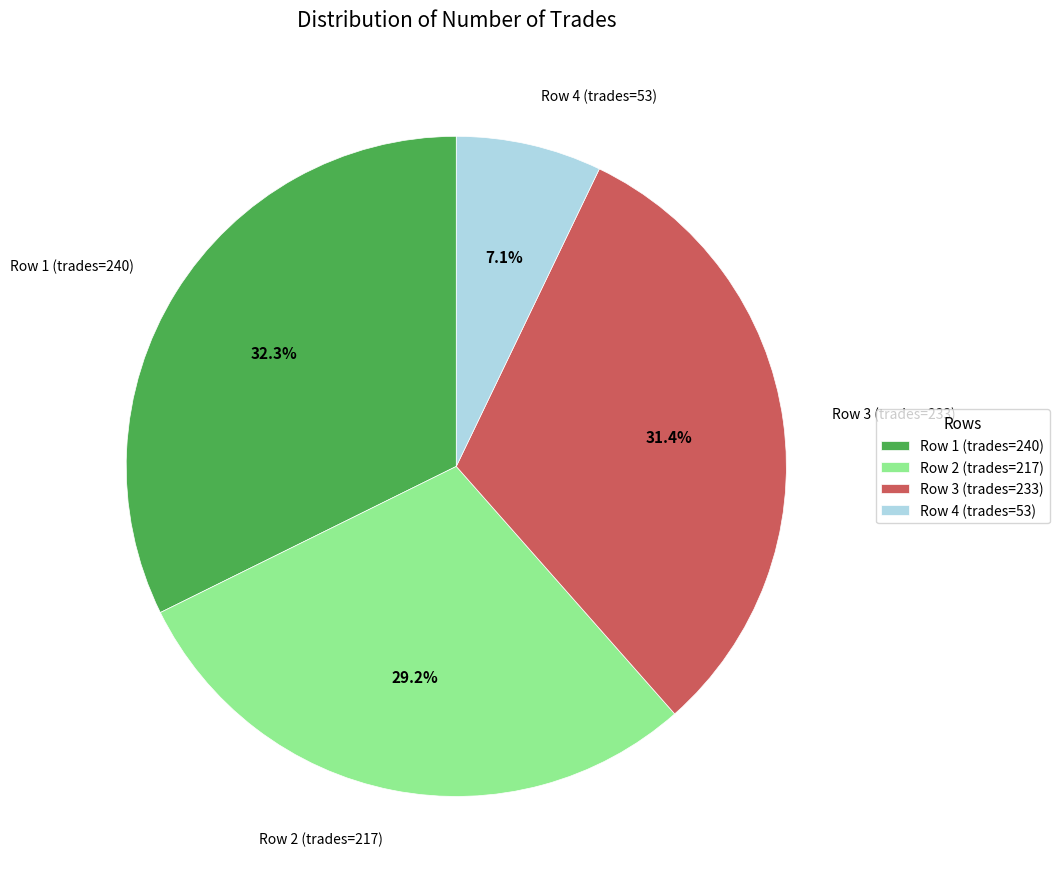

What percentage do Row 2 (trades=217) and Row 4 (trades=53) together represent?

36.3%